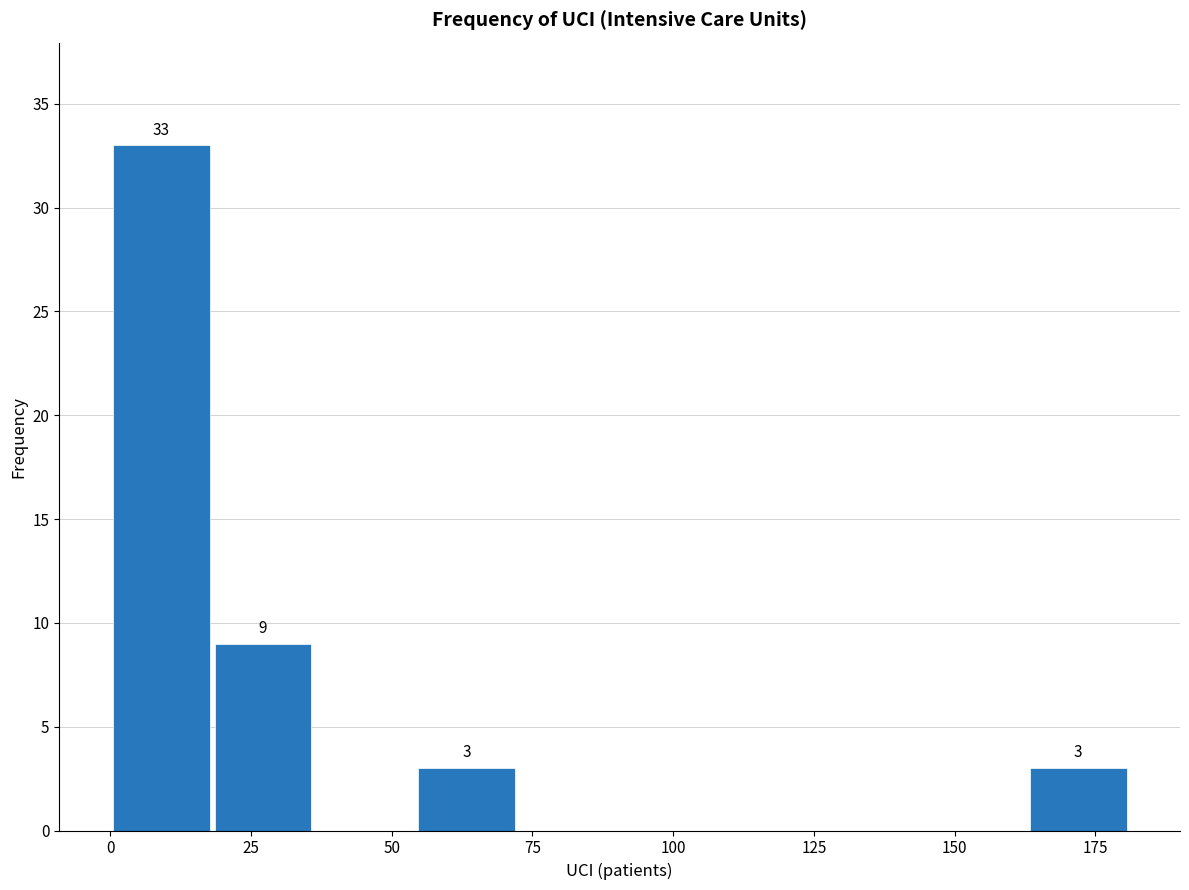

Read against the x-axis, roughly where is the centre of the tallest bar?

10